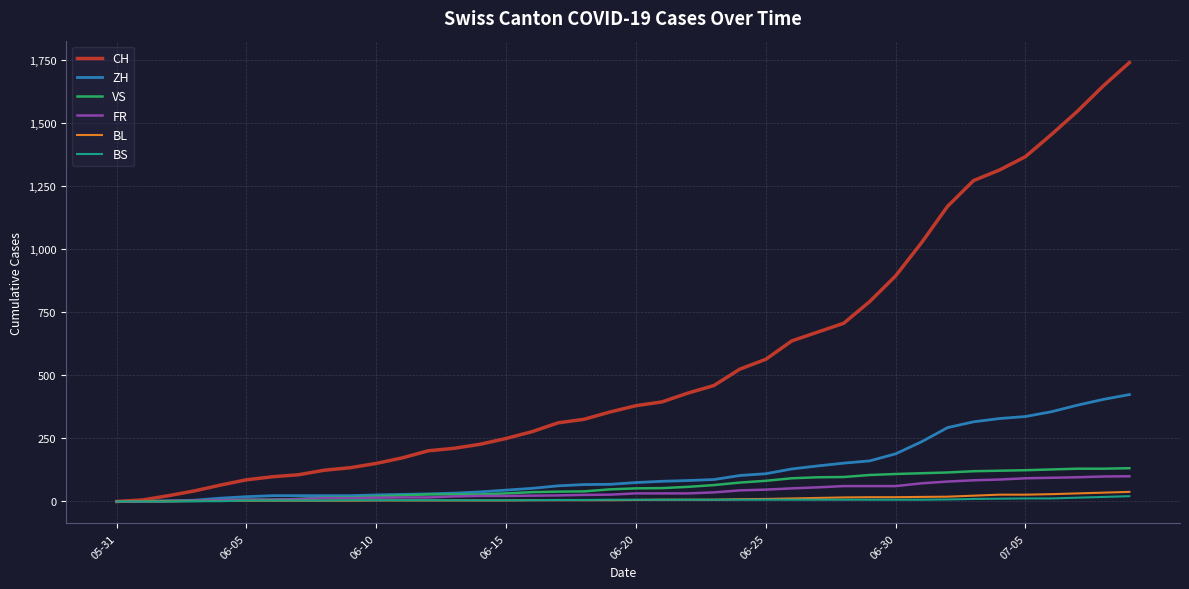

What is the maximum value for VS?

132